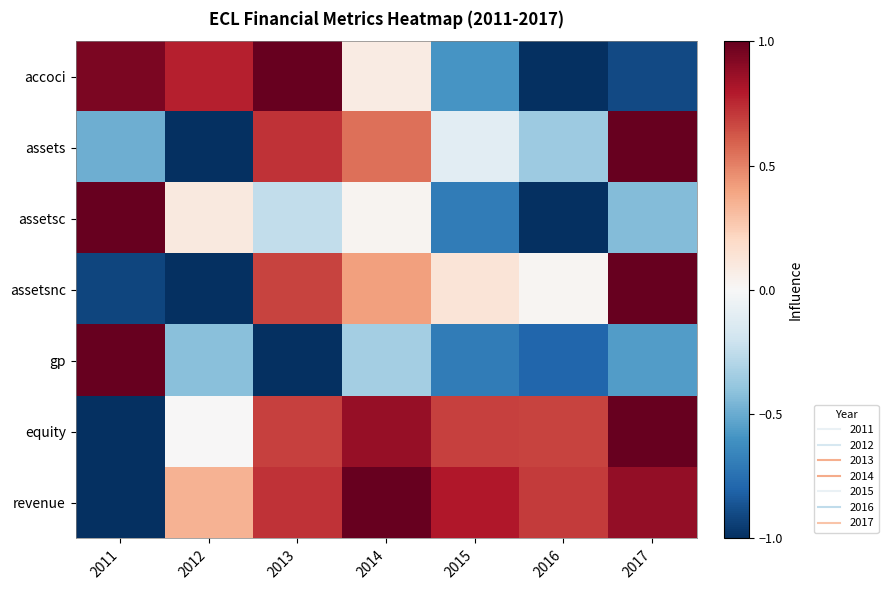

Which has a higher value, 2011 or 2012?

2011